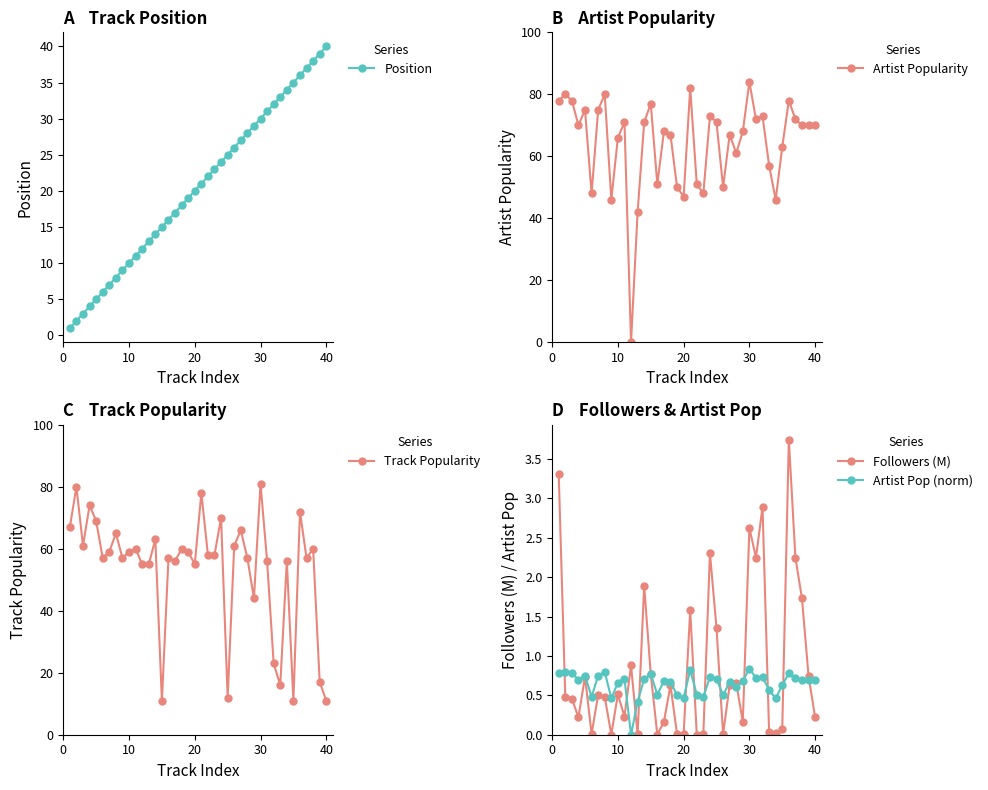

How many interior local valleys does the Artist Popularity series have?

11